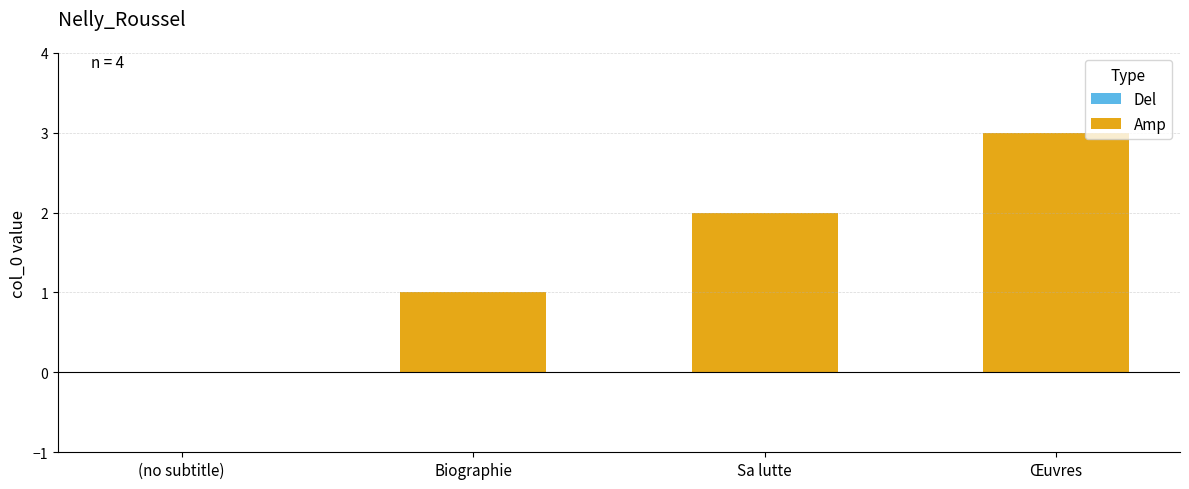

What is the label of the 2nd bar from the right?

Sa lutte